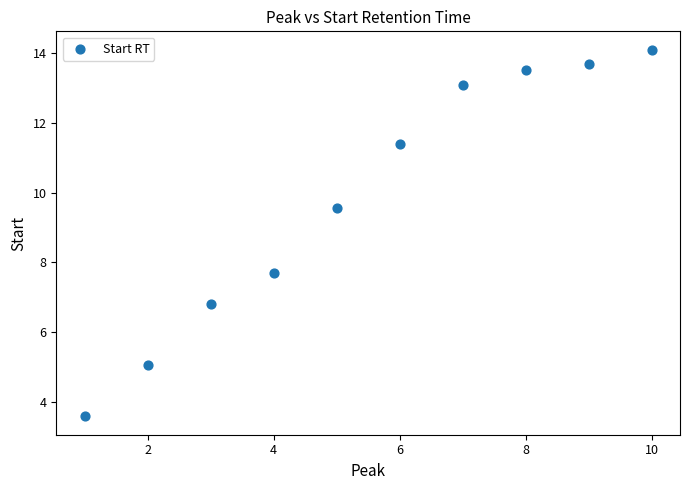

What is the average X value?

5.5